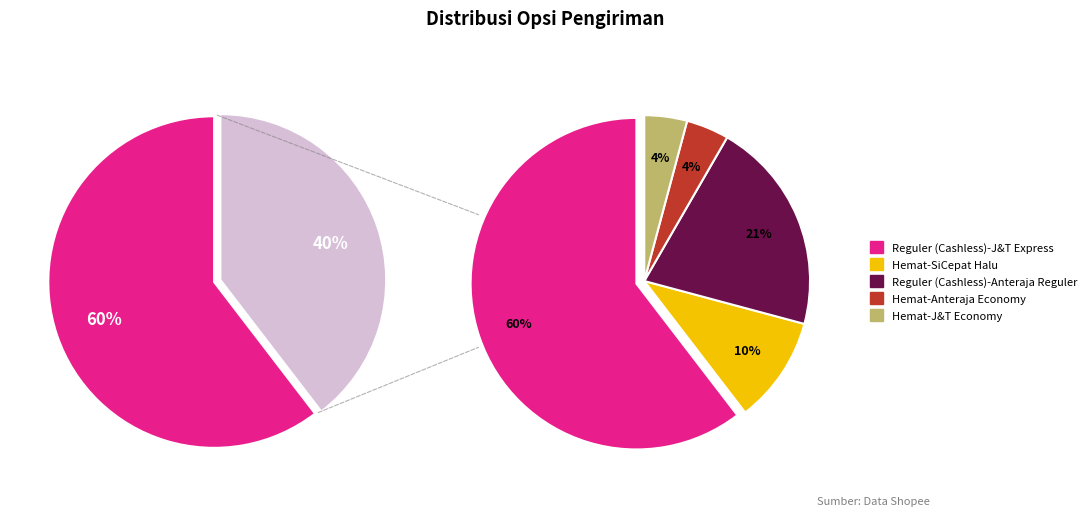

Which category has the smallest portion of the pie?

Hemat-Anteraja Economy